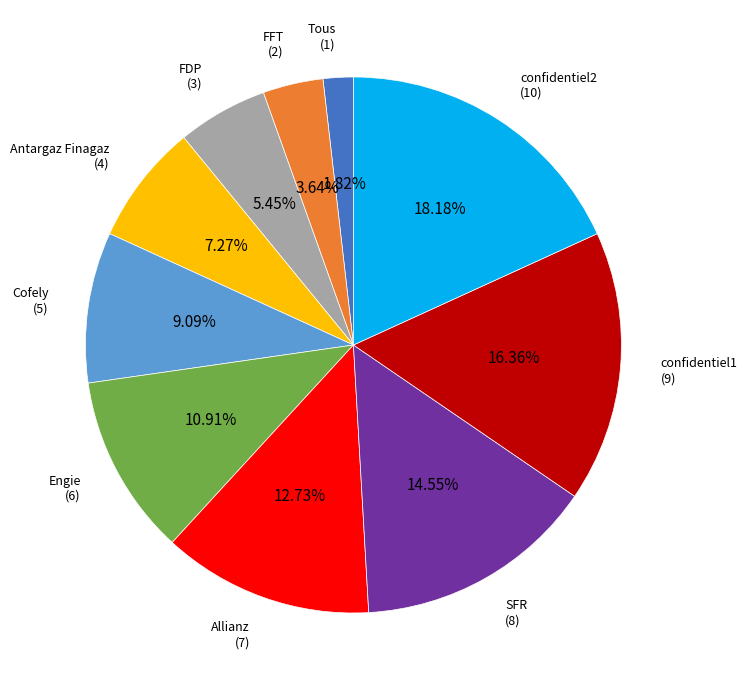

How many segments does this pie chart have?

10